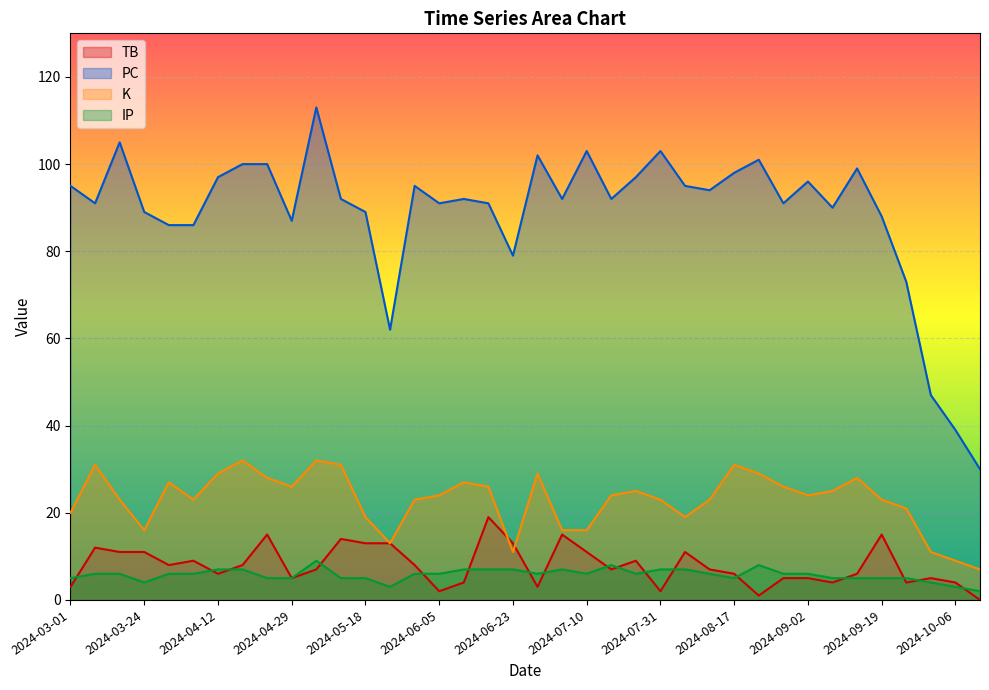

In IP, how many points are lower than both neighbors (excluding endpoints)?

6